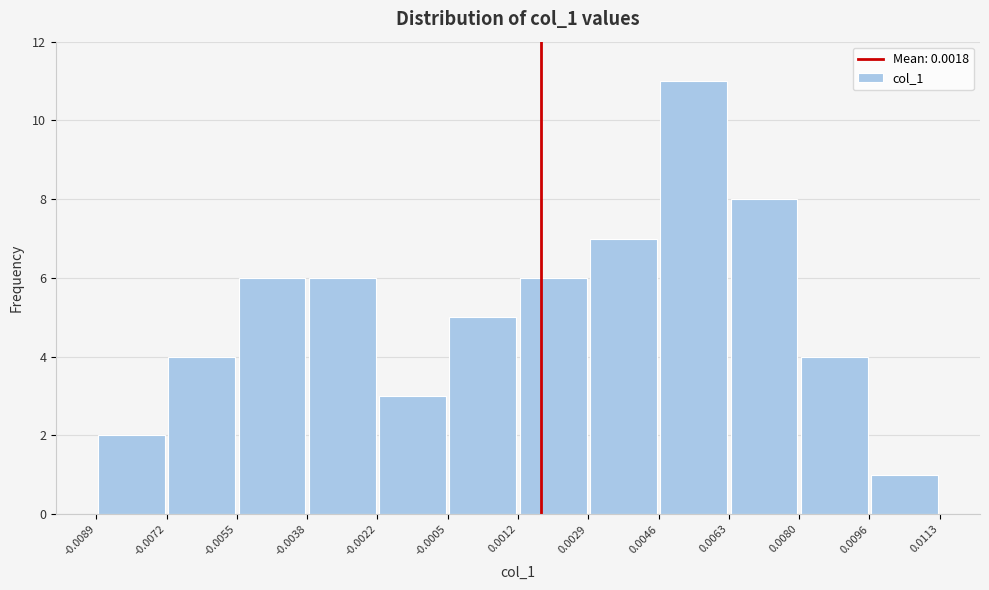

Reading left to right, list every bar in this chart as the range it spans on the x-axis followed by its height. The values are not printed on the chart, so give them approximately, as read against the axis.

-0.0089 to -0.0072: 2
-0.0072 to -0.0055: 4
-0.0055 to -0.0038: 6
-0.0038 to -0.0022: 6
-0.0022 to -0.0005: 3
-0.0005 to 0.0012: 5
0.0012 to 0.0029: 6
0.0029 to 0.0046: 7
0.0046 to 0.0063: 11
0.0063 to 0.0080: 8
0.0080 to 0.0096: 4
0.0096 to 0.0113: 1